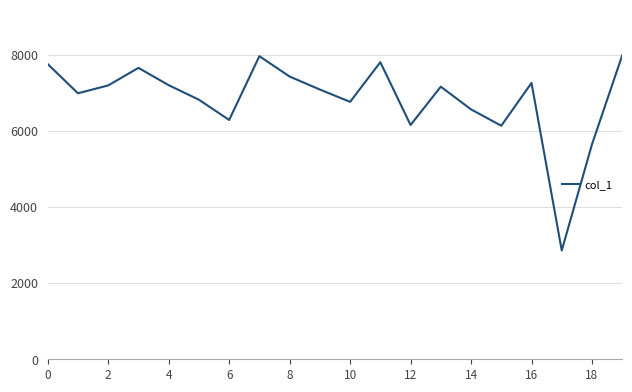

What is the difference between the maximum and minimum values?

5134